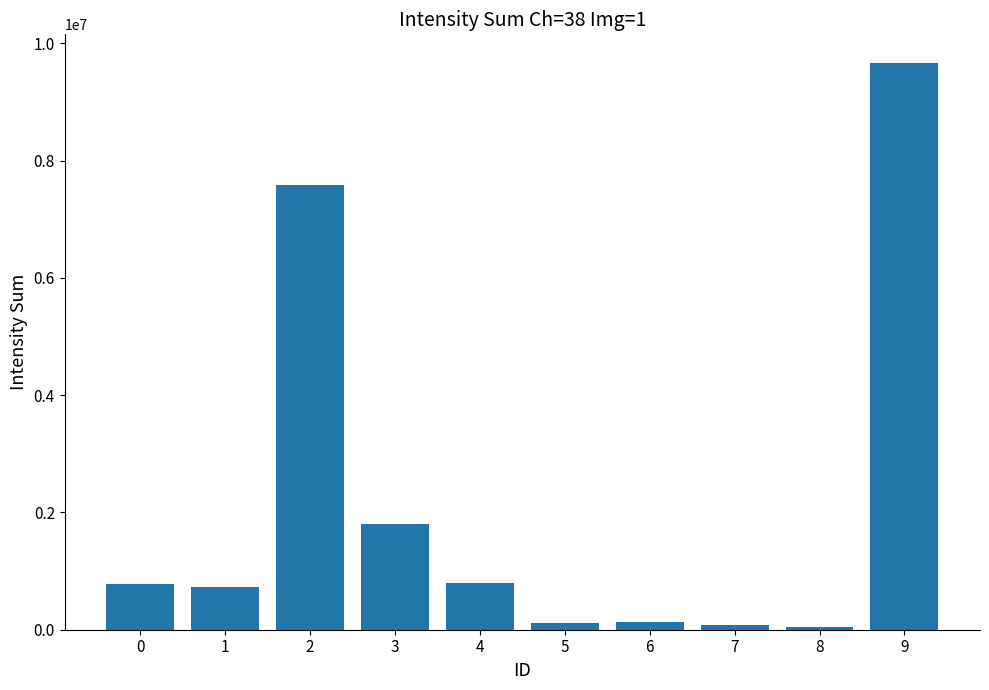

The chart shows a value of 124093 at 6. True or false?

True